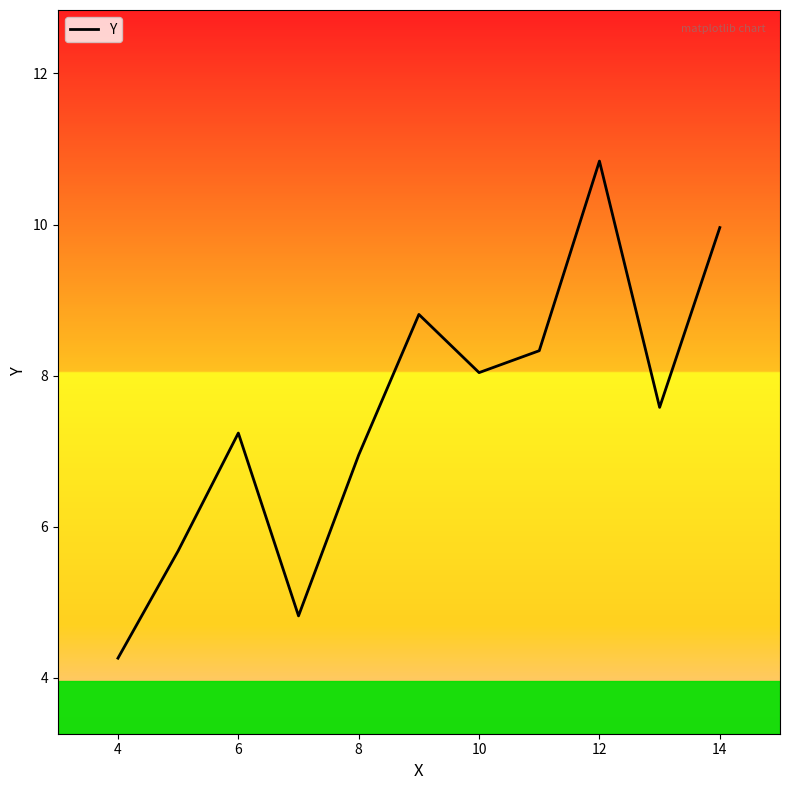

What is the difference between the maximum and minimum values?

6.6